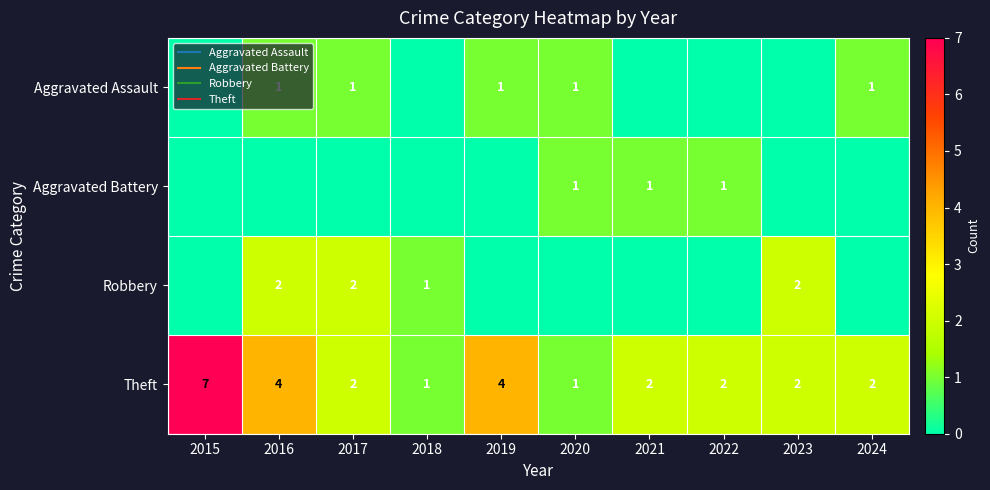

What is the difference between the highest and lowest values at 2018?

1